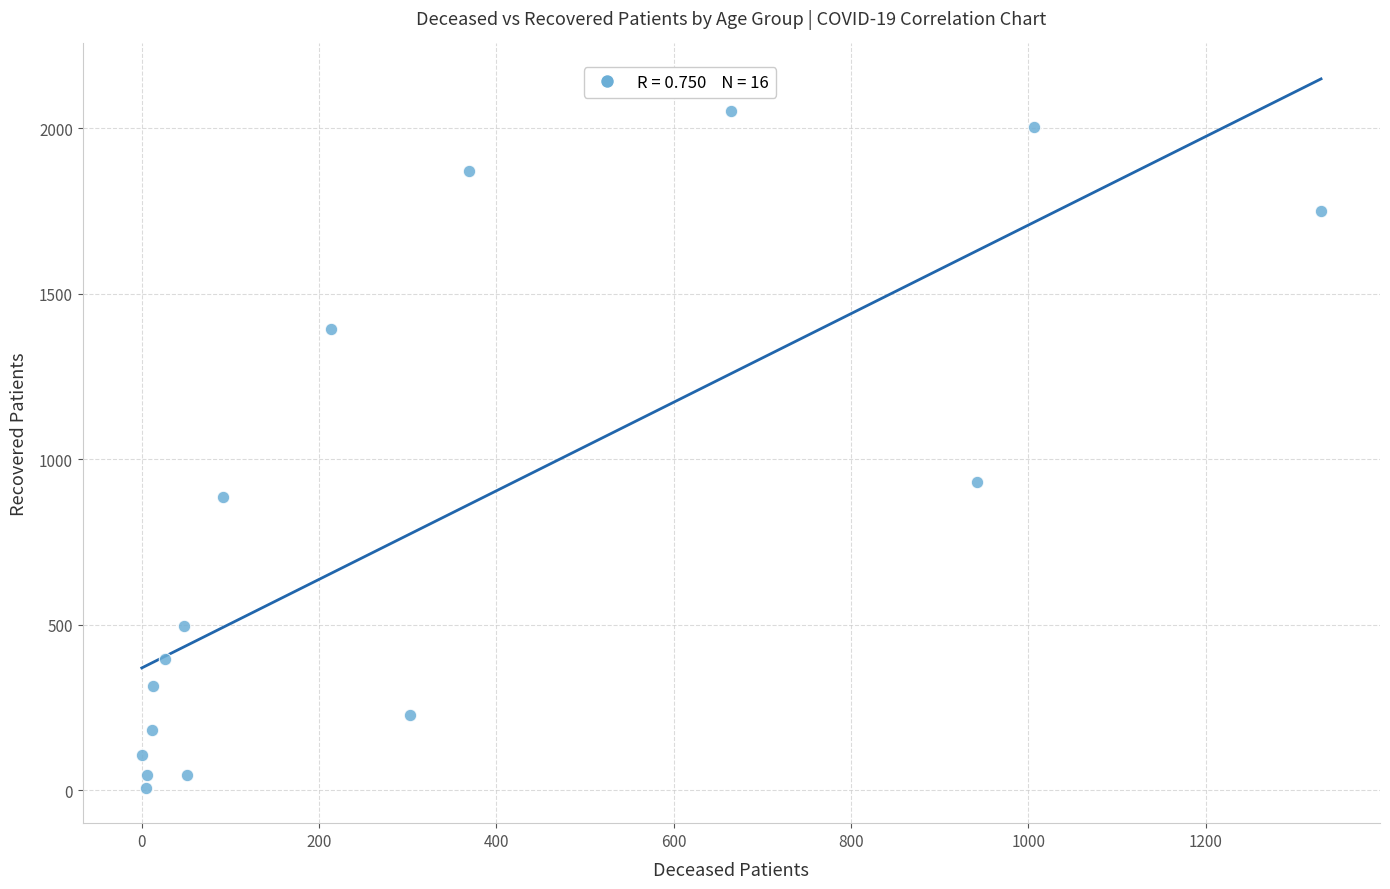

What is the range of X values (max minus min)?

1330